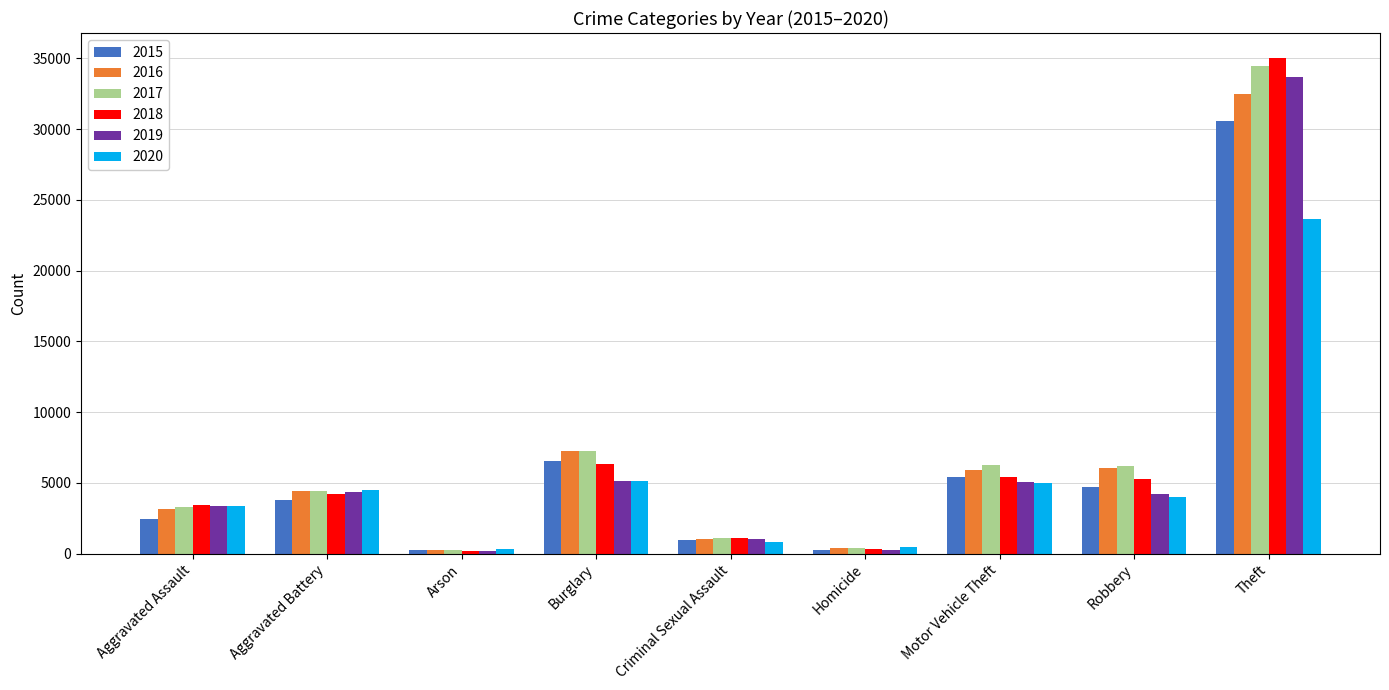

What is the greatest value displayed?

35048